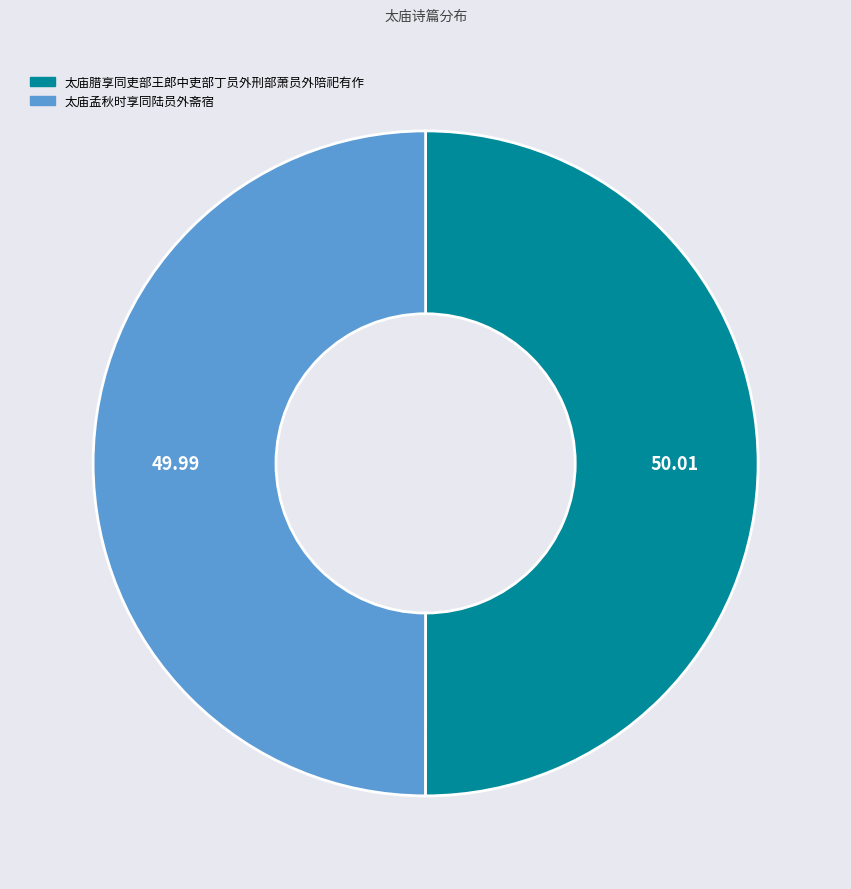

Approximately how many times larger is the value at 太庙孟秋时享同陆员外斋宿 compared to 太庙腊享同吏部王郎中吏部丁员外刑部萧员外陪祀有作?

1.0